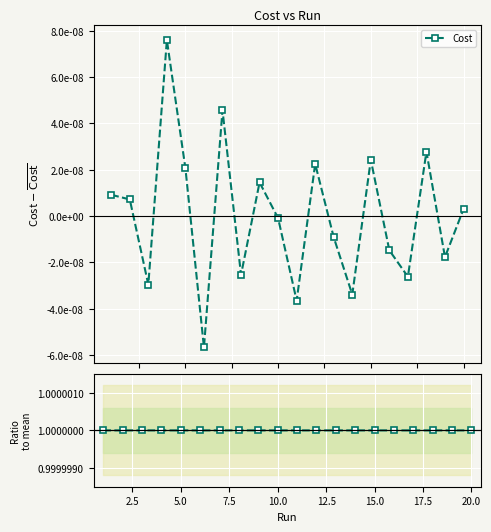

Count the number of categories in the chart.

20